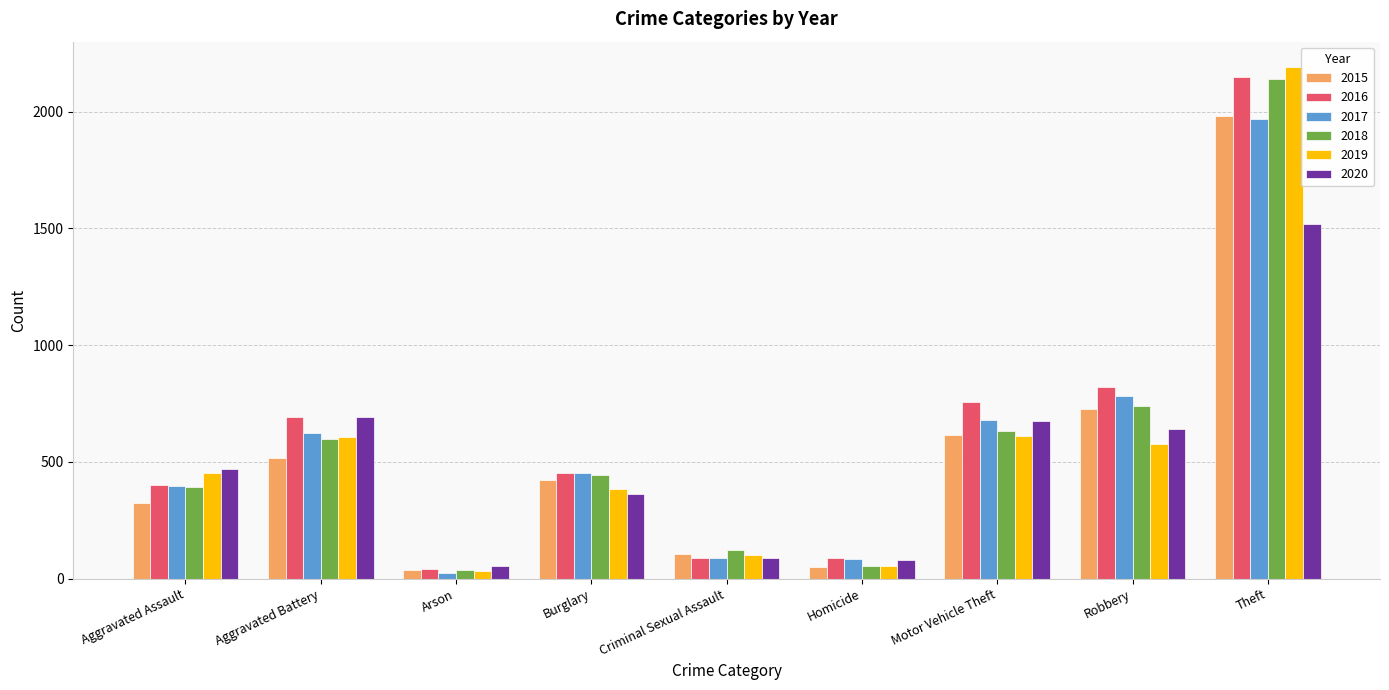

What is the highest value of the 2016 series?

2148